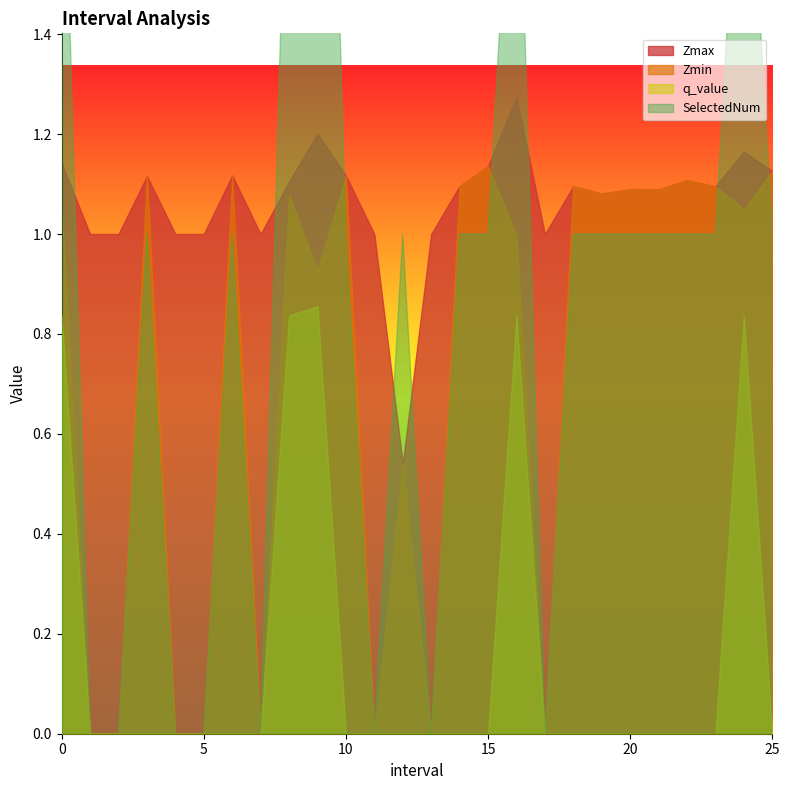

What is the label of the 8th point from the left?

7.0